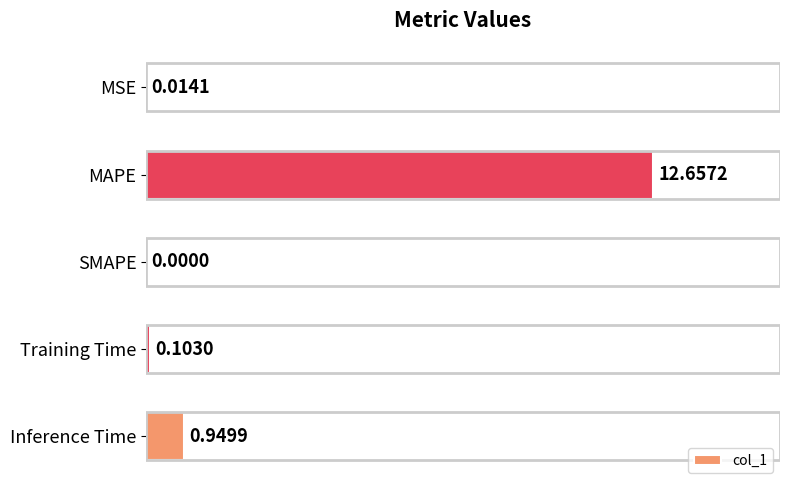

Which category has the highest value across all series?

MAPE